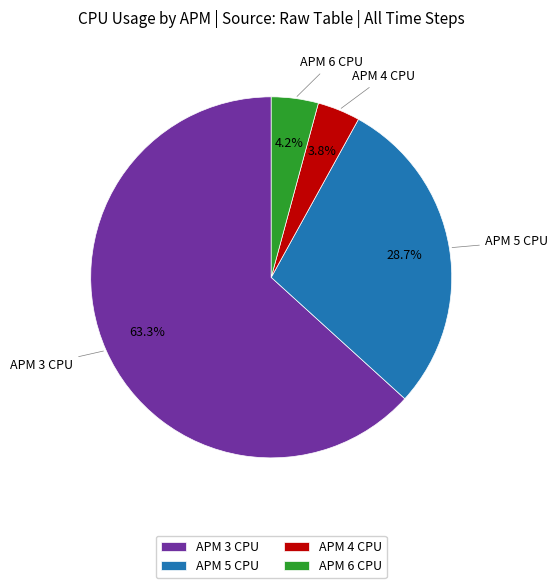

To the nearest percent, what is the combined percentage of APM 3 CPU and APM 5 CPU?

92%